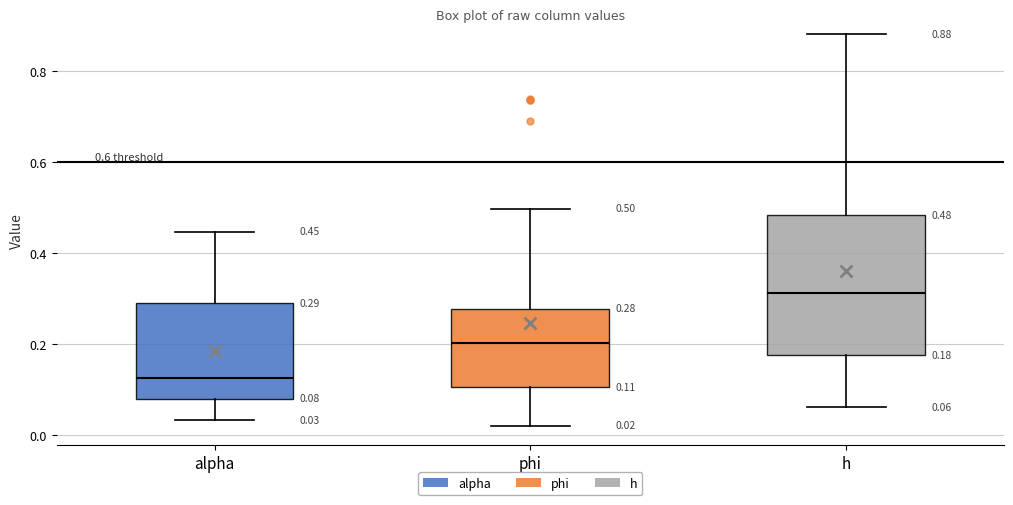

Which box's median line is the highest?

h